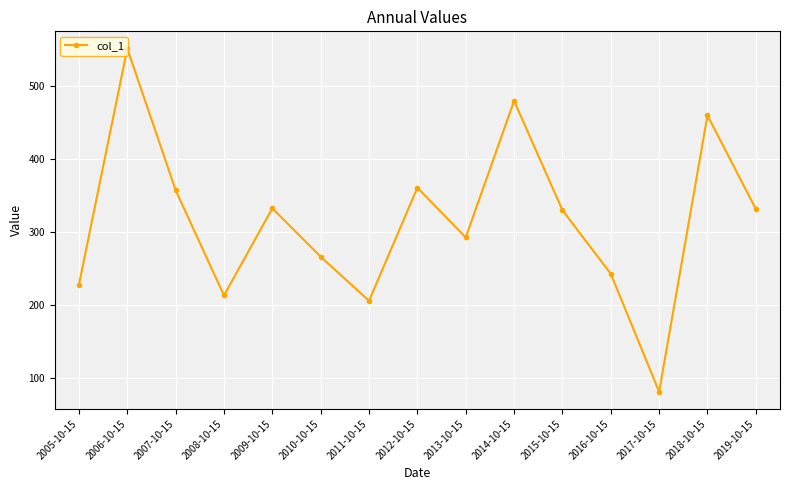

True or false: the data has more than 0 interior local peaks.

True